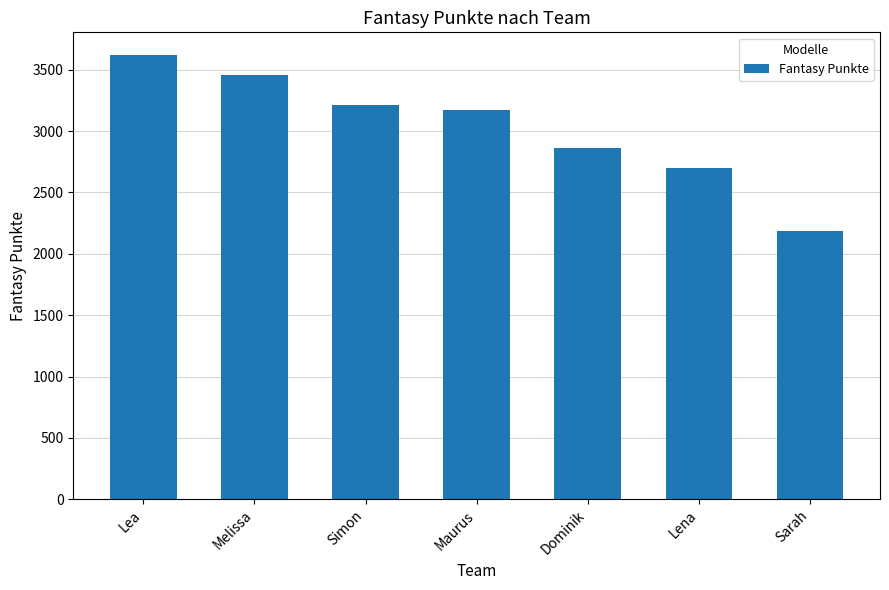

The chart shows a value of 5196 at Simon. True or false?

False